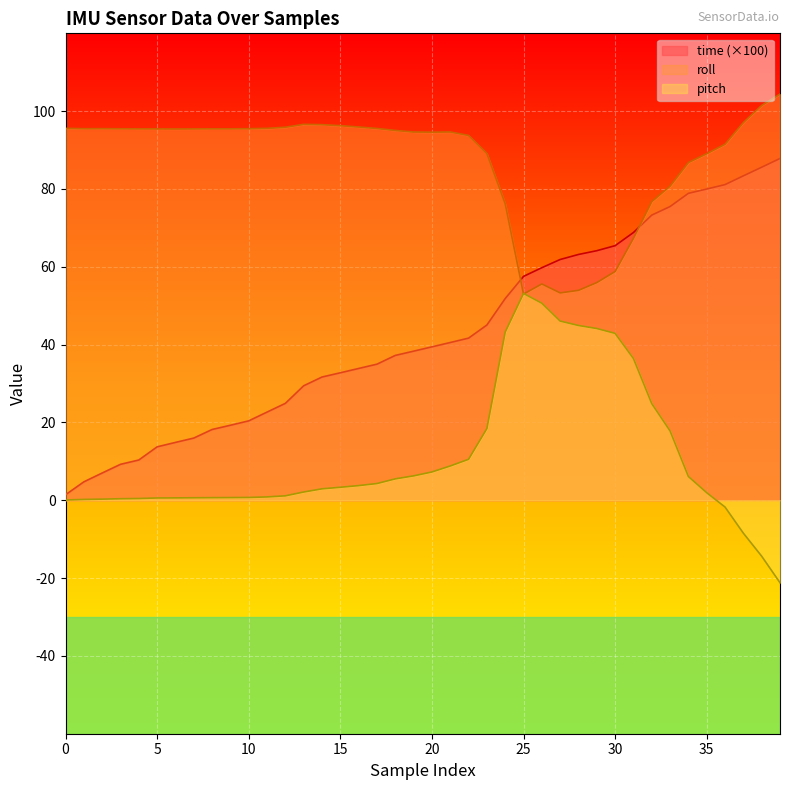

What are all the series names shown in the legend?

time (×100), roll, pitch